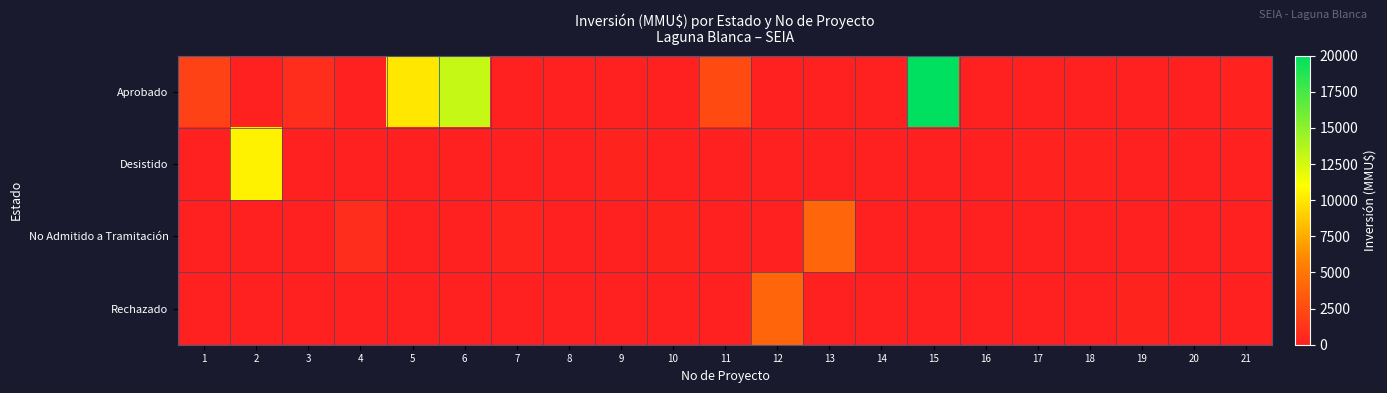

Which series has the largest total across all categories?

Aprobado